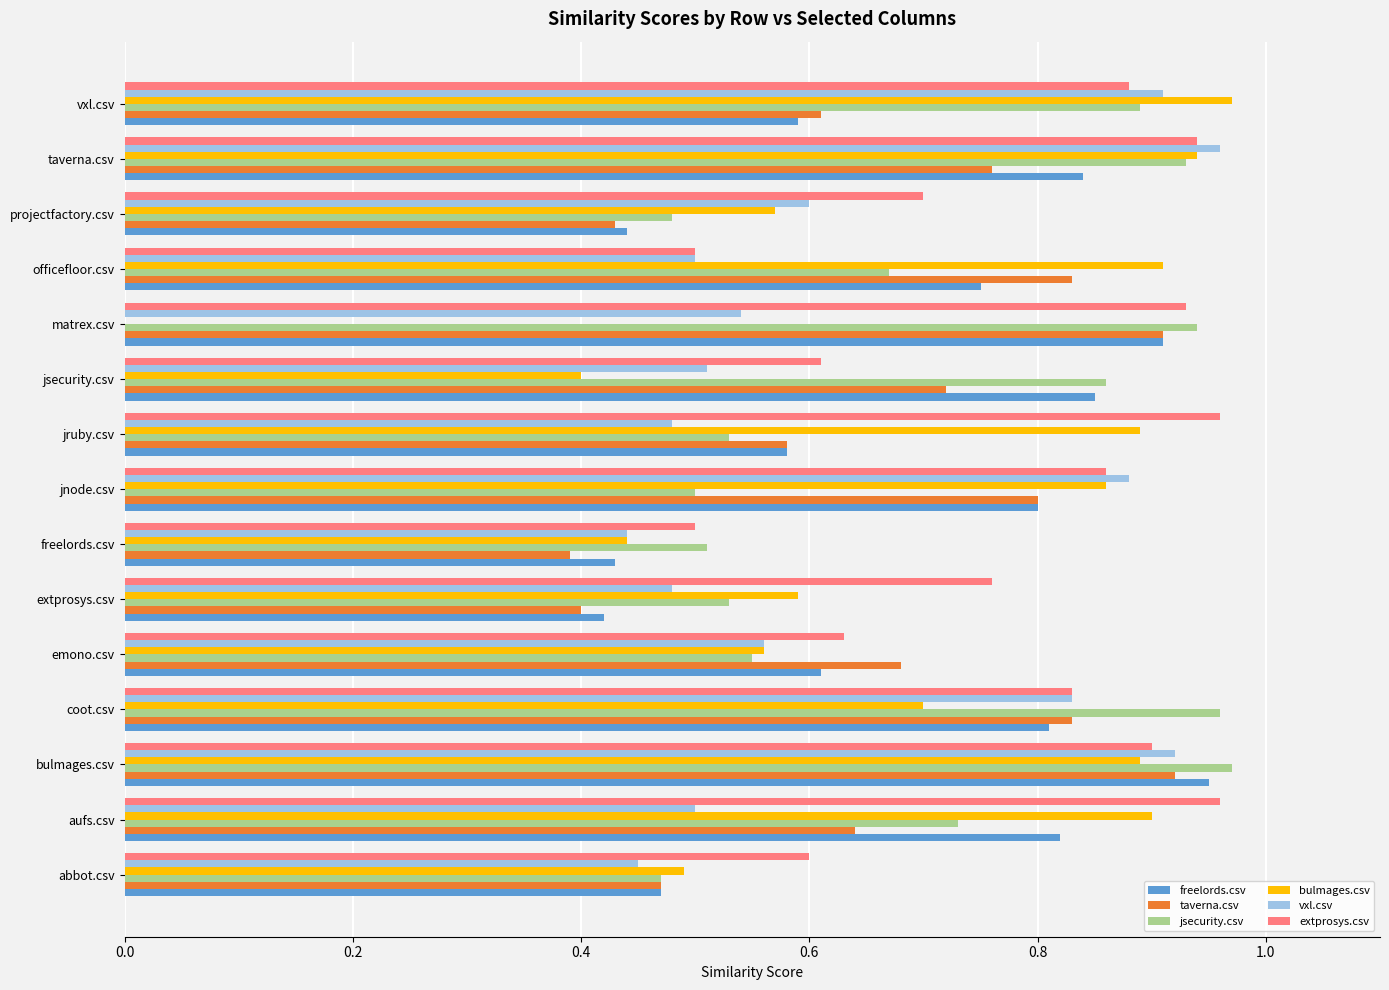

What is the total value across all series at matrex.csv?

4.2